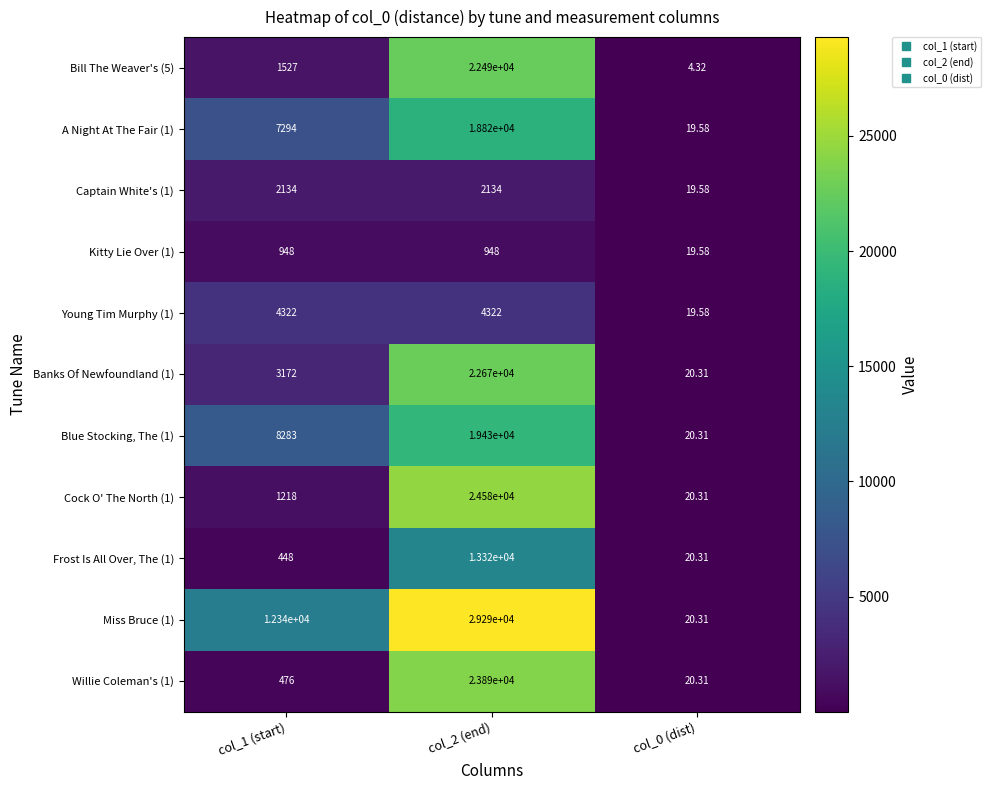

At how many categories does at least one series exceed 27206?

1